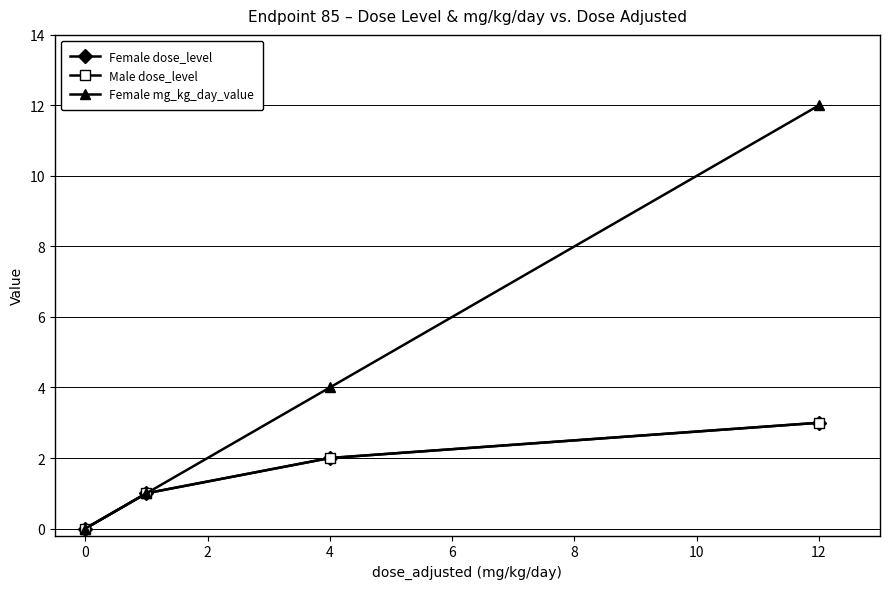

Is this an area chart (filled region under the line)?

No